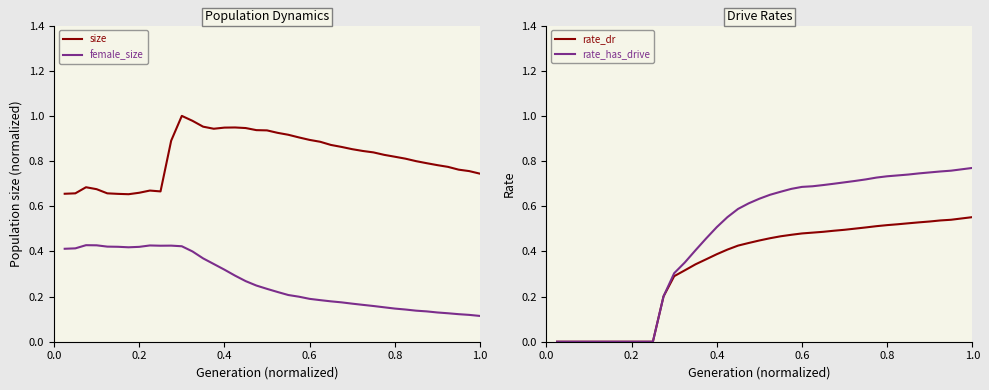

The rate_dr series shows 0.2 at 0.4. True or false?

False